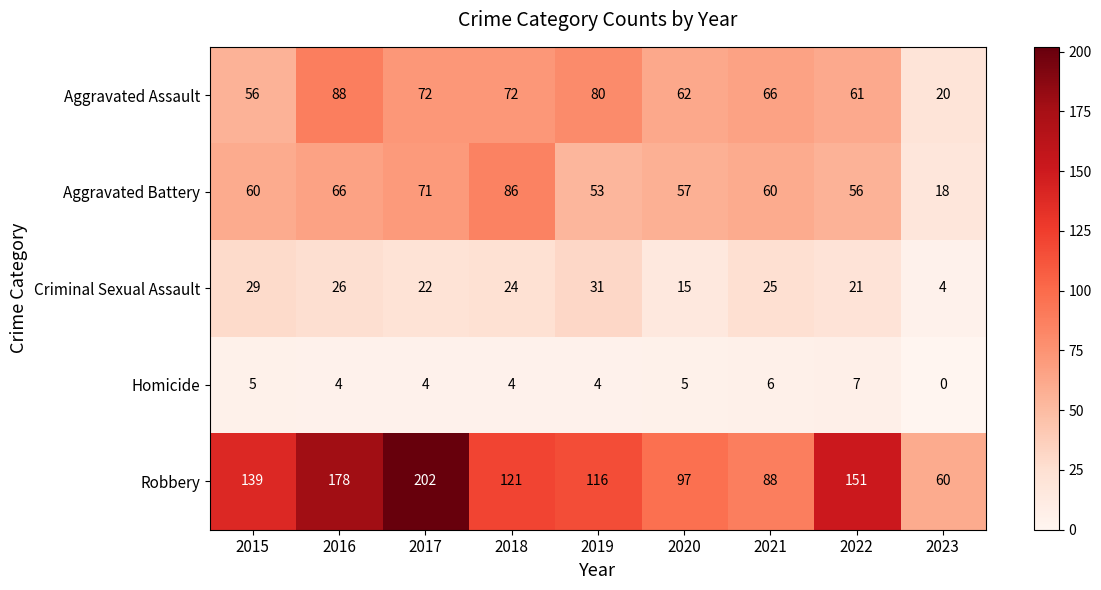

At which category is the sum across all series the highest?

2017